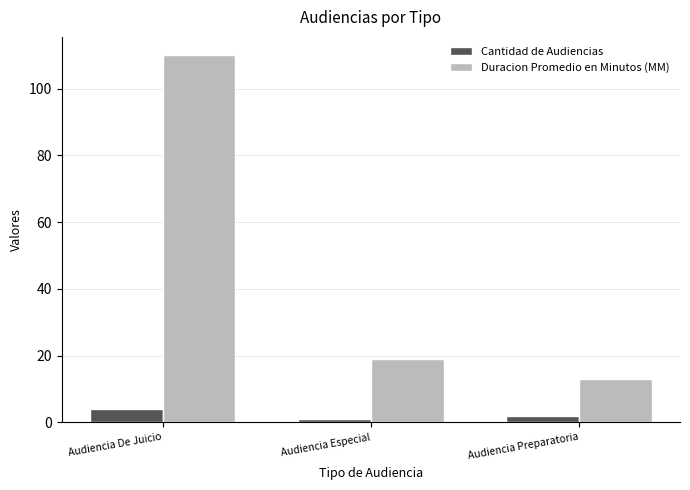

How many bars are there in total?

6